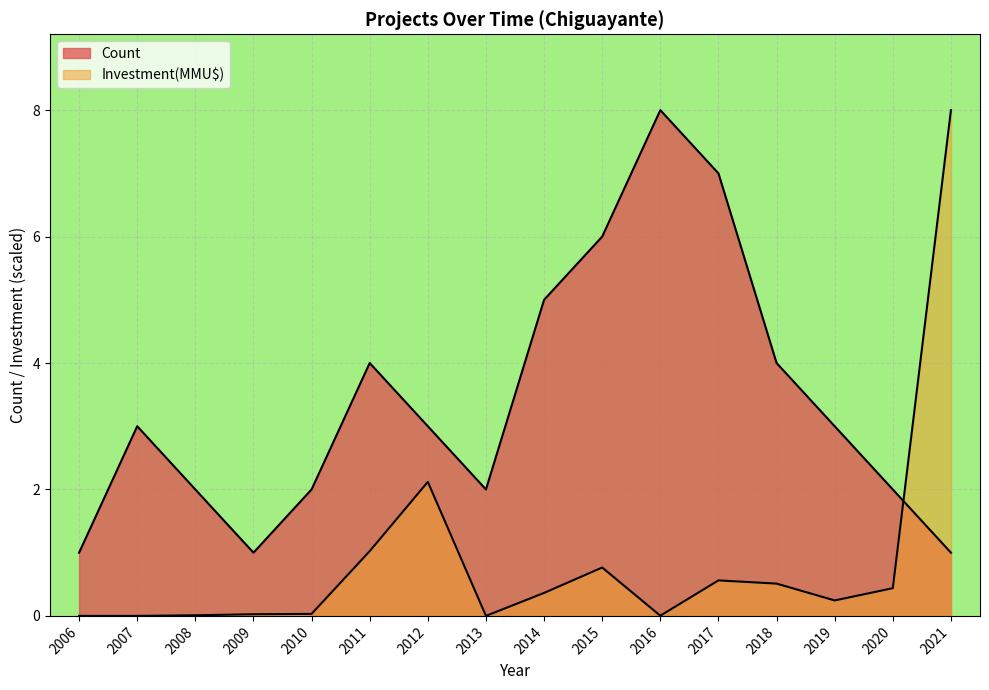

Is the value of Investment(MMU$) at 2017 greater than the value of Count at 2006?

No